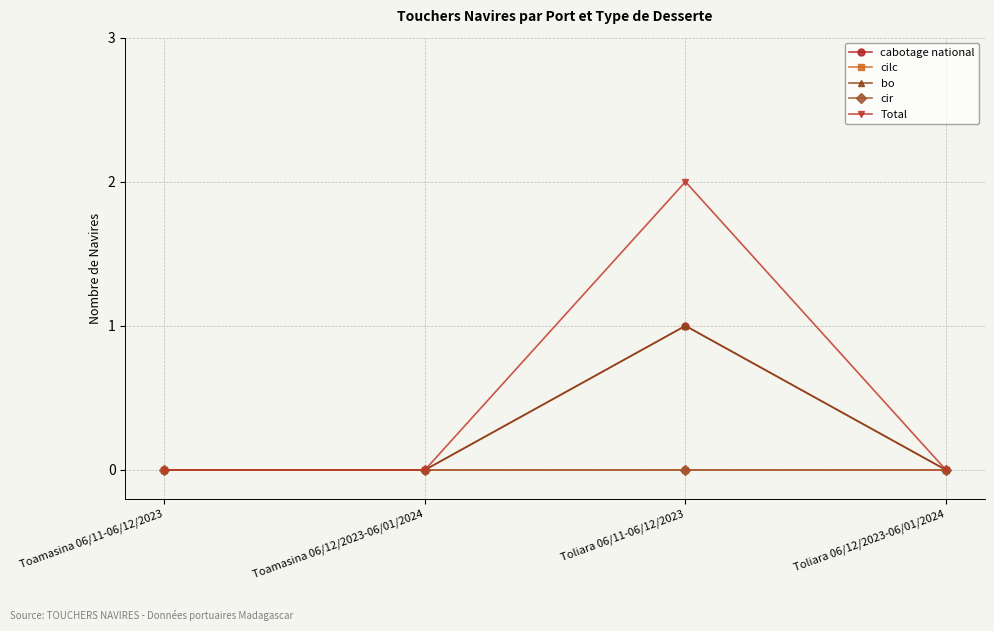

Does the chart have visible grid lines?

Yes